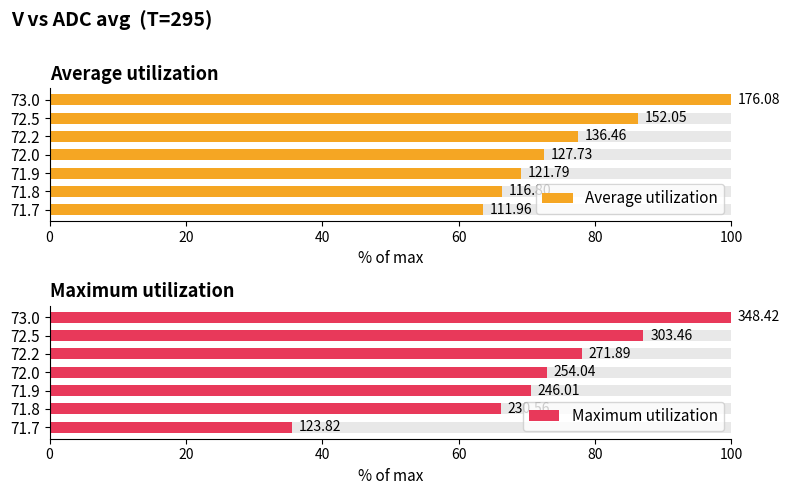

What is the average value of the Maximum utilization series?

72.9